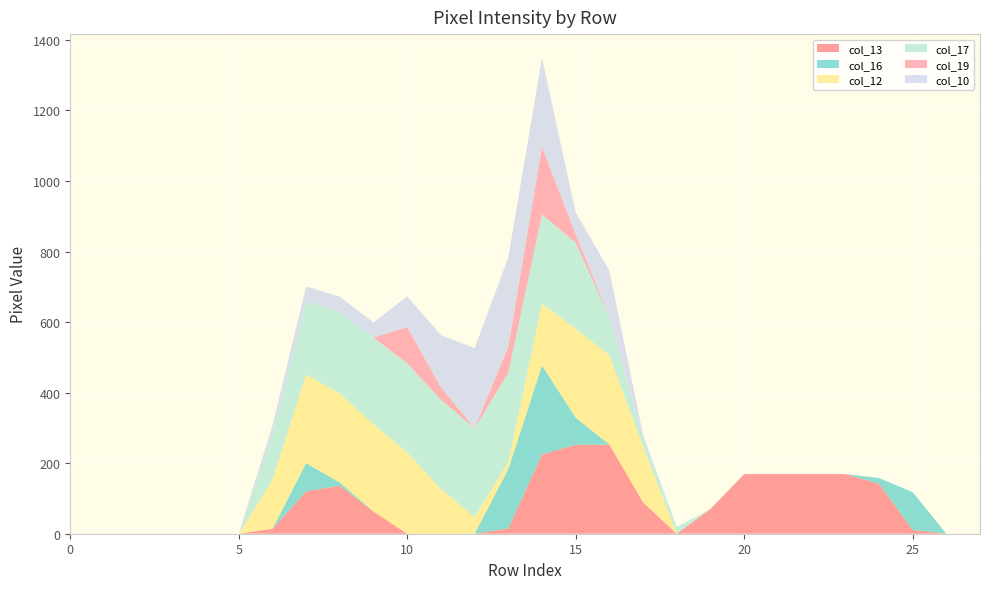

Reading right to left, transcribe all the data shown in this chart.

col_13: row_27=0	row_26=0	row_25=11	row_24=142	row_23=169	row_22=169	row_21=169	row_20=169	row_19=70	row_18=0	row_17=89	row_16=253	row_15=252	row_14=225	row_13=15	row_12=0	row_11=0	row_10=0	row_9=63	row_8=136	row_7=120	row_6=14	row_5=0	row_4=0	row_3=0	row_2=0	row_1=0	row_0=0
col_16: row_27=0	row_26=0	row_25=107	row_24=16	row_23=0	row_22=0	row_21=0	row_20=0	row_19=0	row_18=0	row_17=0	row_16=0	row_15=77	row_14=252	row_13=168	row_12=0	row_11=0	row_10=0	row_9=0	row_8=9	row_7=80	row_6=0	row_5=0	row_4=0	row_3=0	row_2=0	row_1=0	row_0=0
col_12: row_27=0	row_26=0	row_25=0	row_24=0	row_23=0	row_22=0	row_21=0	row_20=0	row_19=0	row_18=0	row_17=159	row_16=253	row_15=252	row_14=175	row_13=21	row_12=47	row_11=127	row_10=231	row_9=247	row_8=252	row_7=252	row_6=139	row_5=0	row_4=0	row_3=0	row_2=0	row_1=0	row_0=0
col_17: row_27=0	row_26=0	row_25=0	row_24=0	row_23=0	row_22=0	row_21=0	row_20=0	row_19=0	row_18=19	row_17=21	row_16=109	row_15=244	row_14=253	row_13=252	row_12=252	row_11=253	row_10=252	row_9=246	row_8=232	row_7=206	row_6=128	row_5=0	row_4=0	row_3=0	row_2=0	row_1=0	row_0=0
col_19: row_27=0	row_26=0	row_25=0	row_24=0	row_23=0	row_22=0	row_21=0	row_20=0	row_19=0	row_18=0	row_17=0	row_16=0	row_15=24	row_14=191	row_13=74	row_12=0	row_11=35	row_10=103	row_9=0	row_8=0	row_7=0	row_6=0	row_5=0	row_4=0	row_3=0	row_2=0	row_1=0	row_0=0
col_10: row_27=0	row_26=0	row_25=0	row_24=0	row_23=0	row_22=0	row_21=0	row_20=0	row_19=0	row_18=0	row_17=11	row_16=131	row_15=62	row_14=253	row_13=253	row_12=227	row_11=148	row_10=87	row_9=43	row_8=43	row_7=43	row_6=25	row_5=0	row_4=0	row_3=0	row_2=0	row_1=0	row_0=0